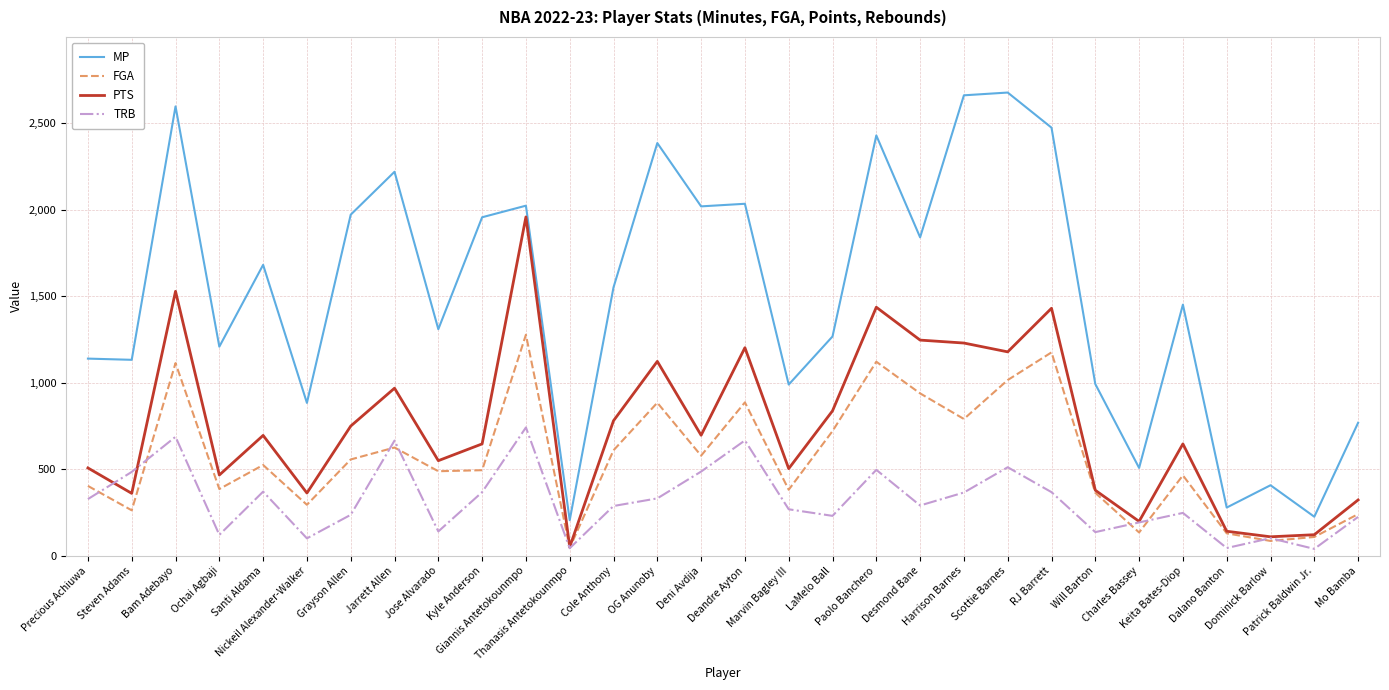

How many categories are shown in the chart?

30